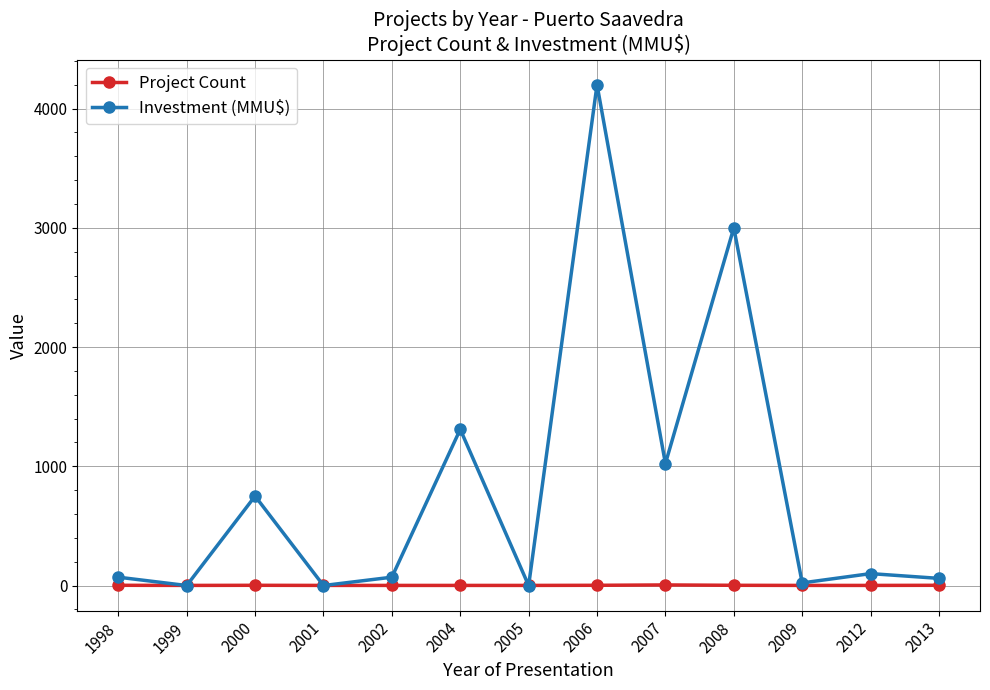

How many Project Count values are between 1 and 2?

12